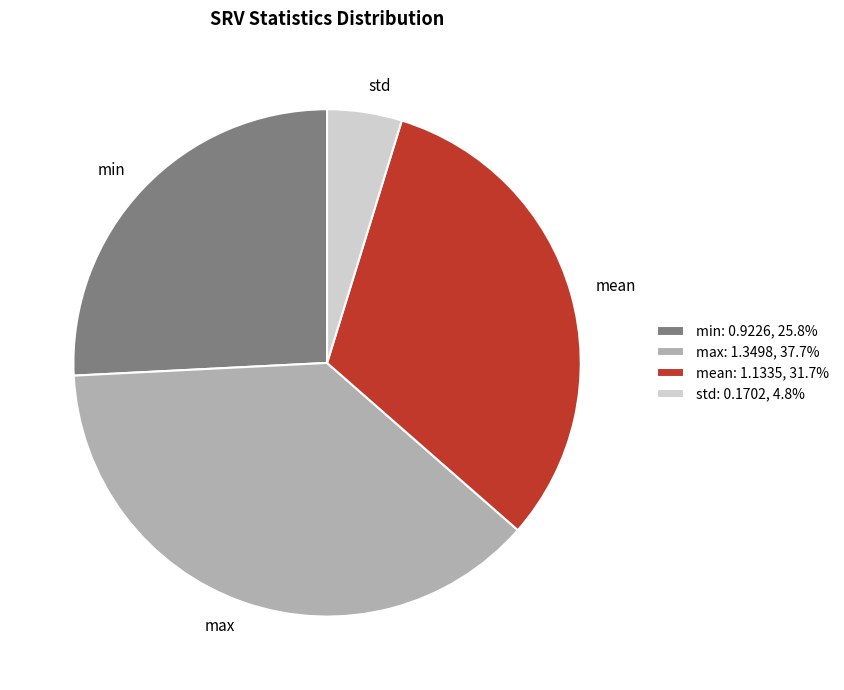

Is it true that max is 24% of the pie?

False